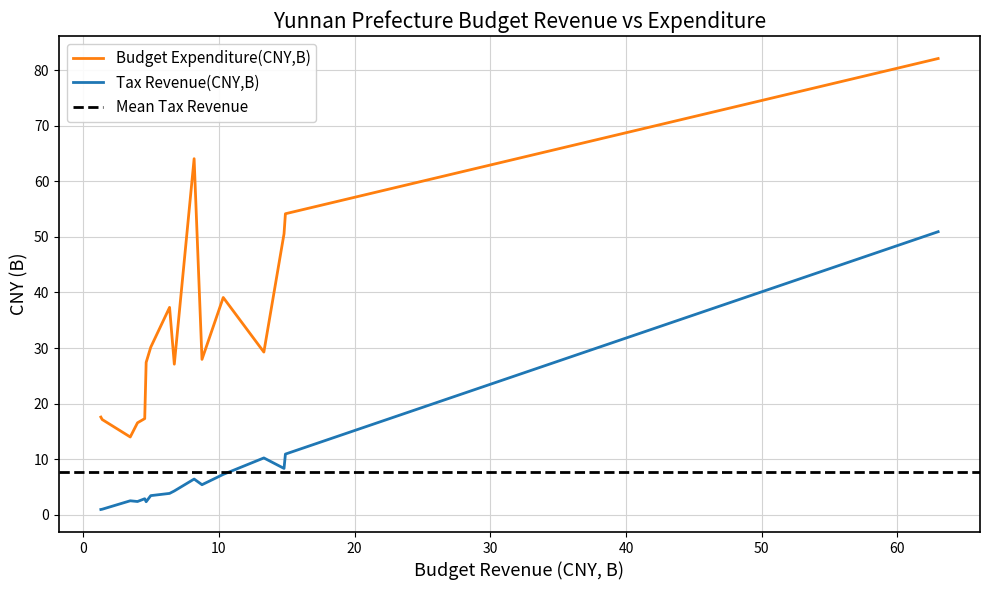

How many data points in Budget Revenue(CNY,B) are above 6?

9